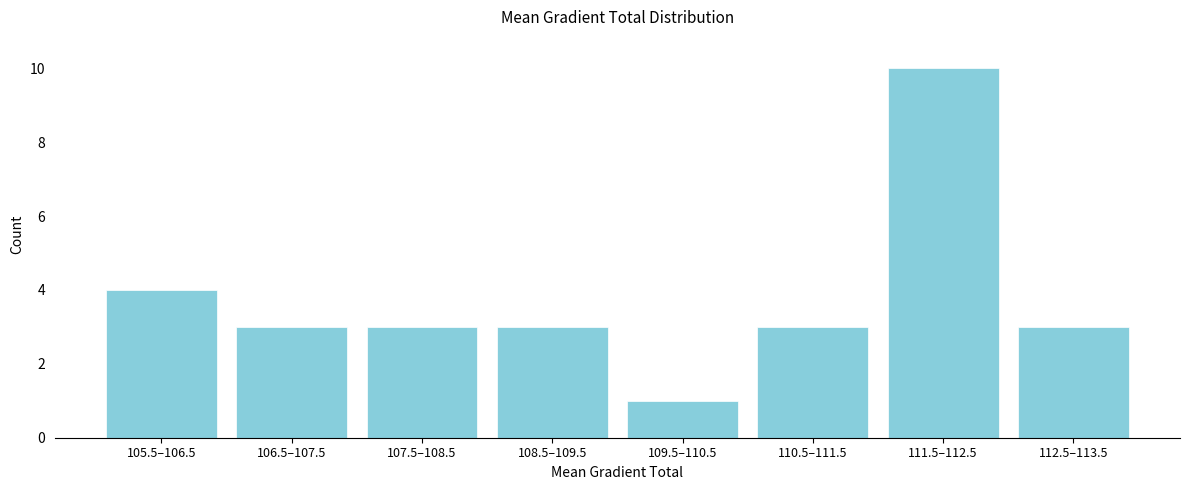

Reading right to left, list all the values displayed in this chart.

112.5–113.5=3	111.5–112.5=10	110.5–111.5=3	109.5–110.5=1	108.5–109.5=3	107.5–108.5=3	106.5–107.5=3	105.5–106.5=4